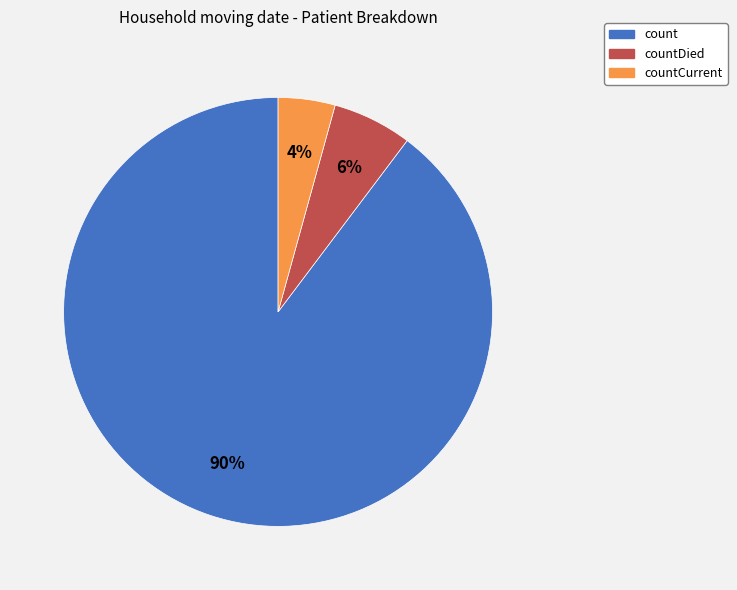

Combined, do countDied and count account for over 50%?

Yes